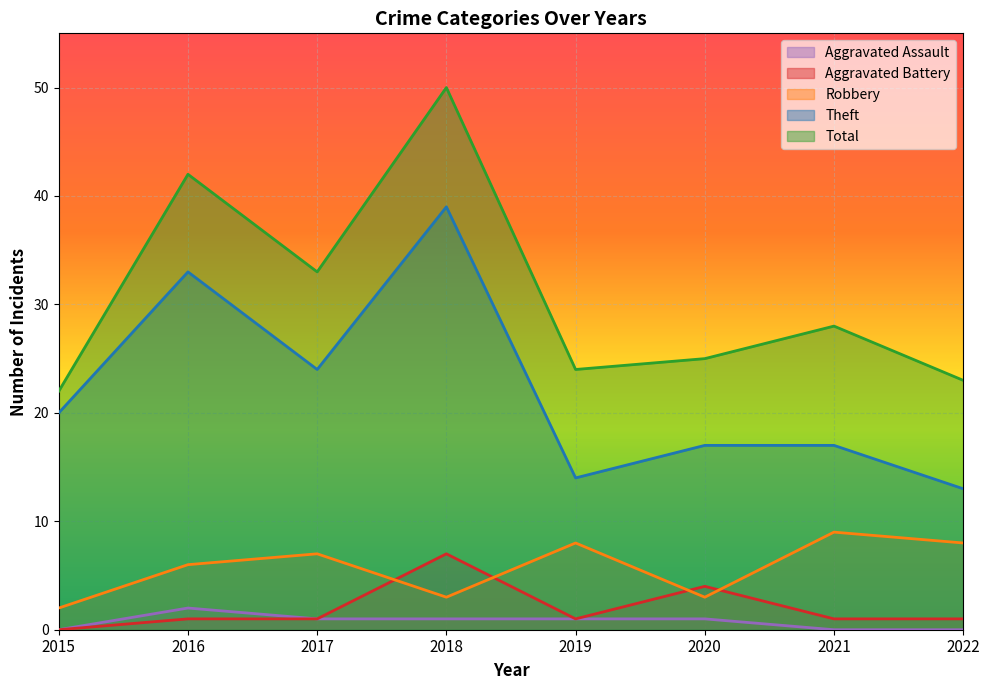

What is the value of the Aggravated Battery point at the 6th from the left?

4